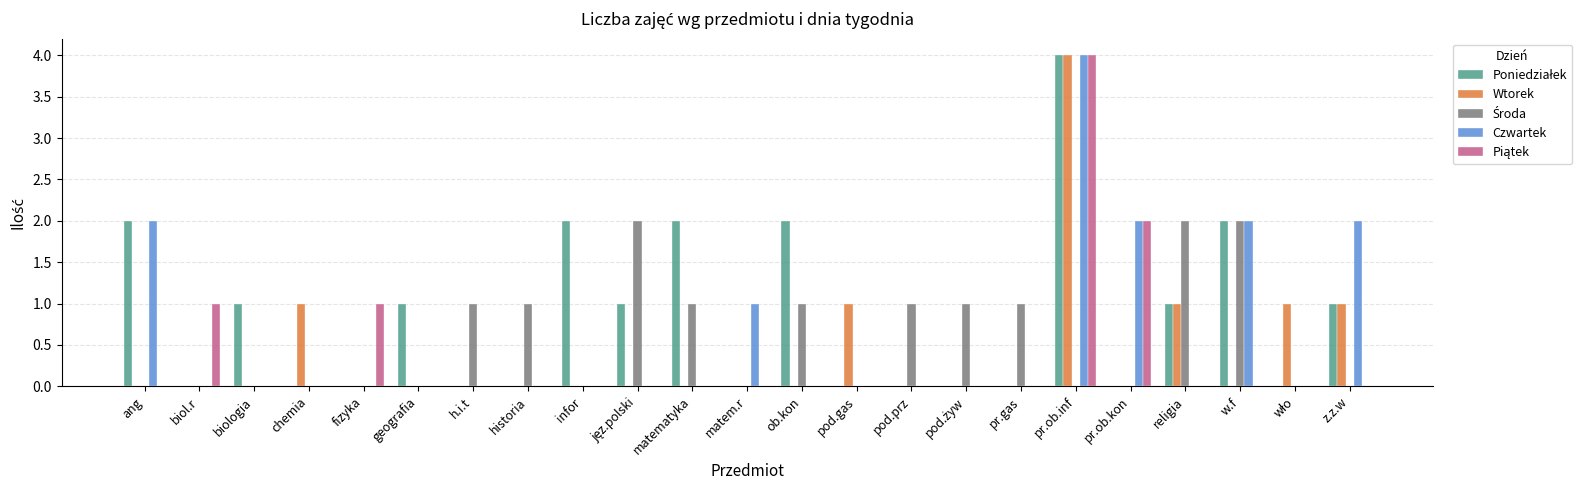

Is it true that Wtorek equals 0 at geografia?

True